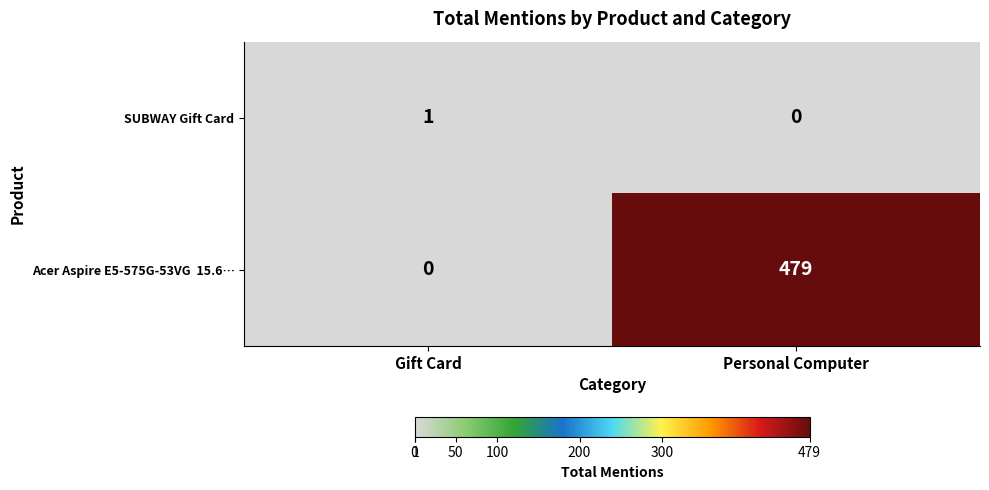

True or false: SUBWAY Gift Card has a value of 1 at Gift Card.

True